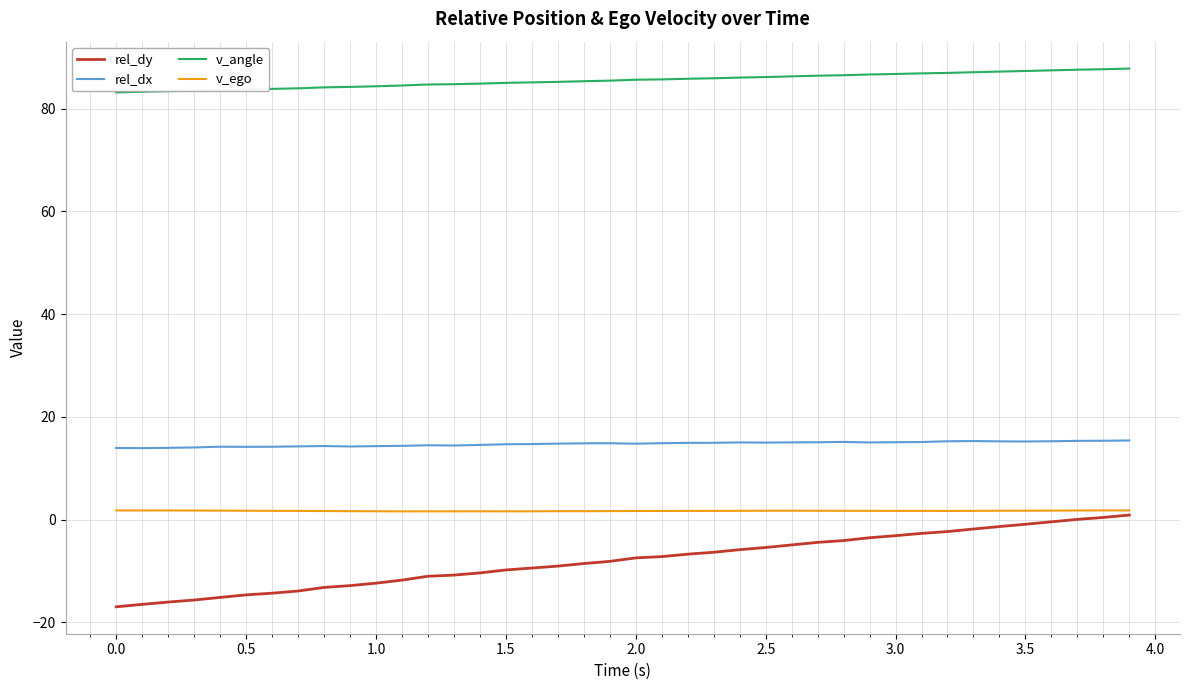

True or false: rel_dy and v_angle cross at least once.

False